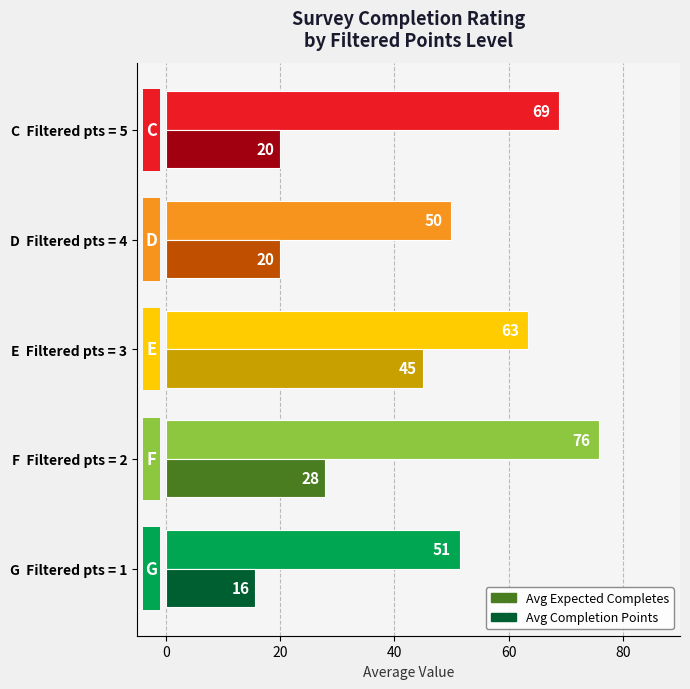

How many series are shown in this chart?

2